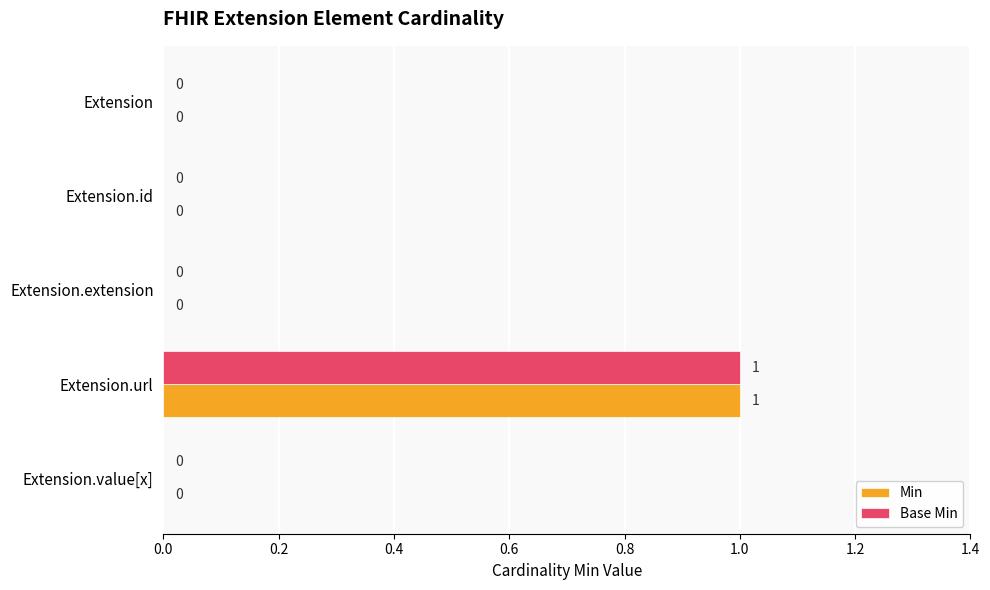

True or false: Min has a value of 0 at Extension.value[x].

True